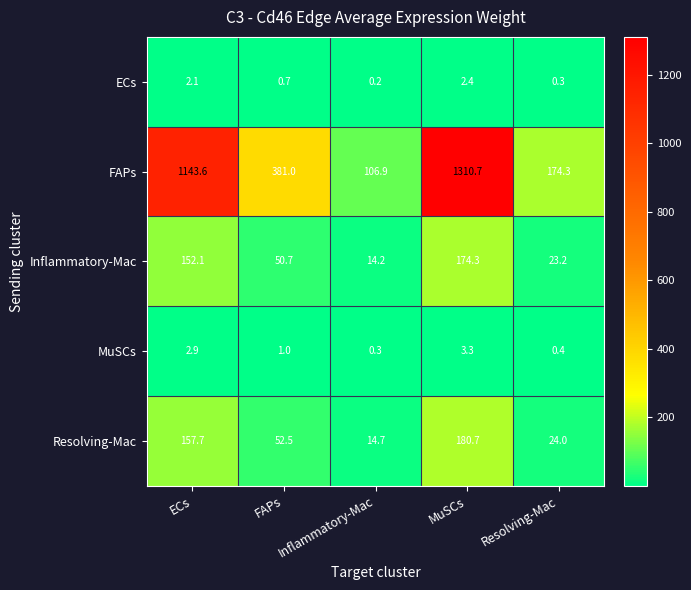

The ECs series shows 0.3 at Resolving-Mac. True or false?

True